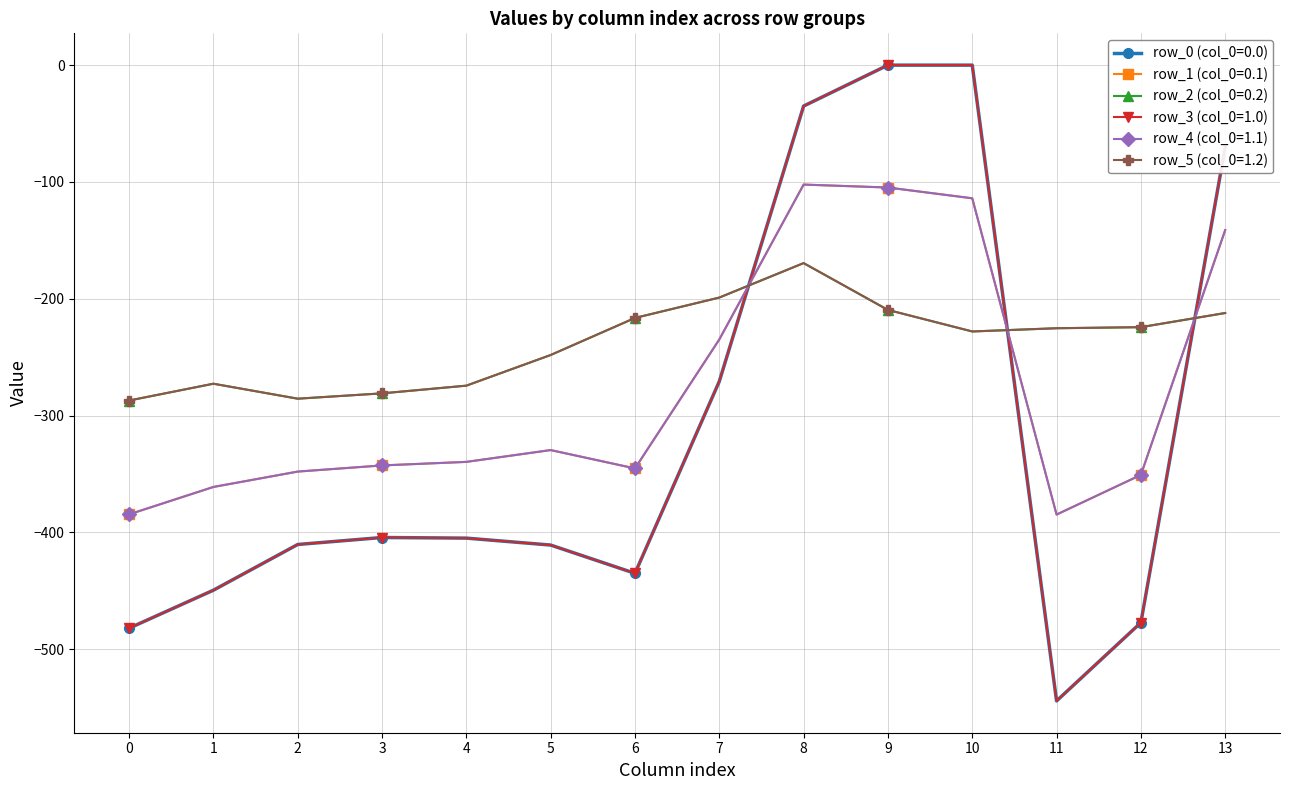

The row_2 (col_0=0.2) series shows -274.4 at 4. True or false?

True